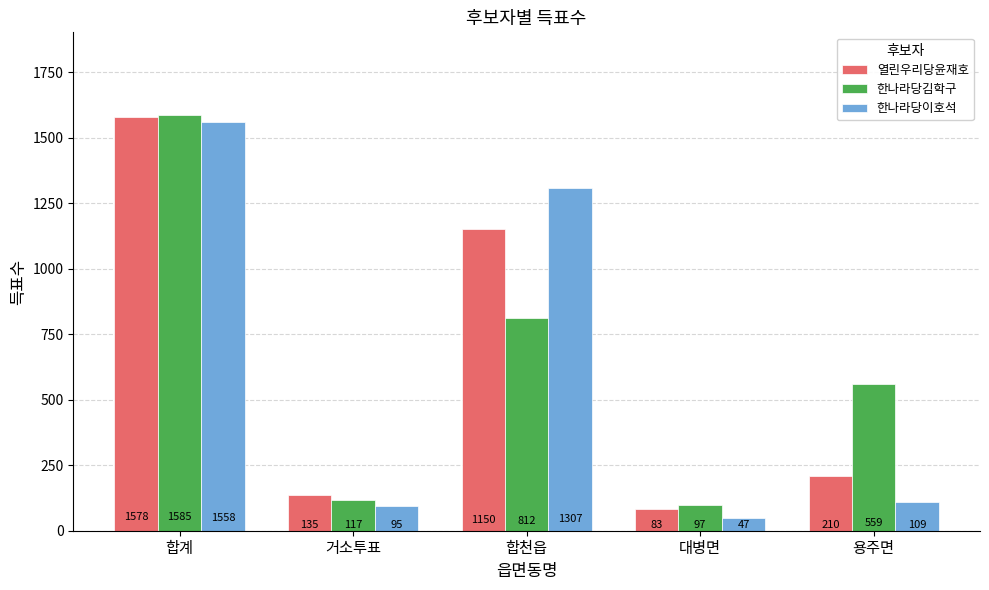

What is the difference between the highest and lowest values at 합계?

27